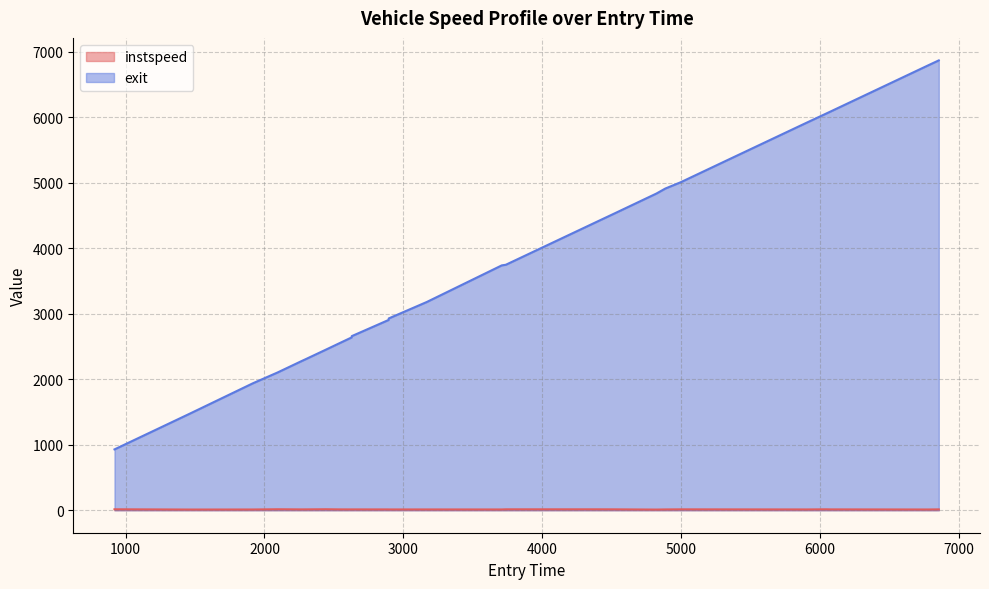

In instspeed, how many points are higher than both neighbors (excluding endpoints)?

7